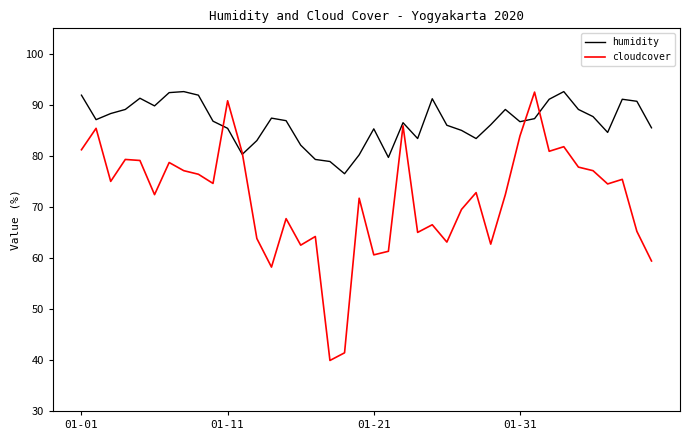

Which series has the largest total across all categories?

humidity